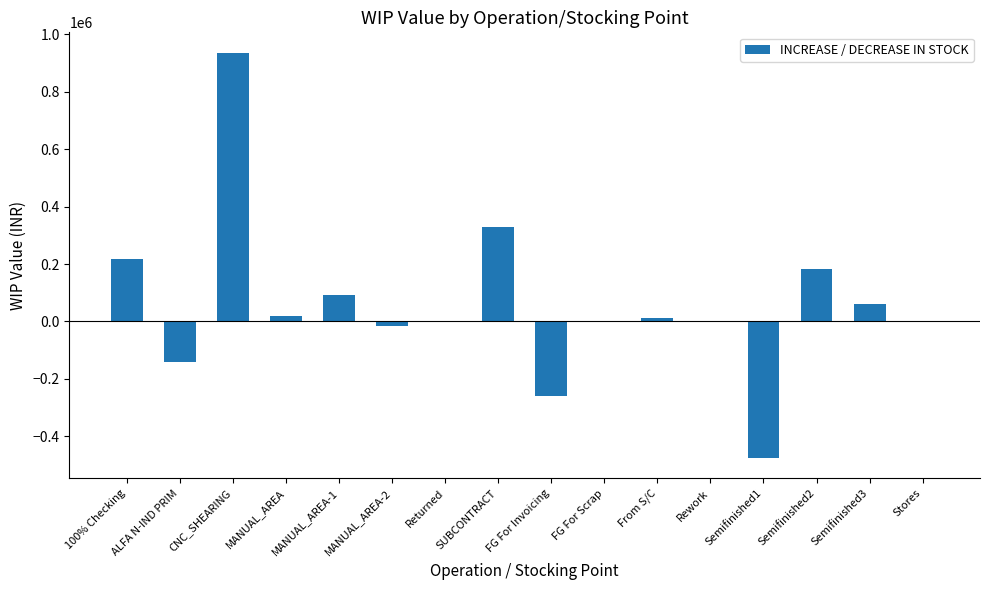

What value does the data have at Returned?

-960.5